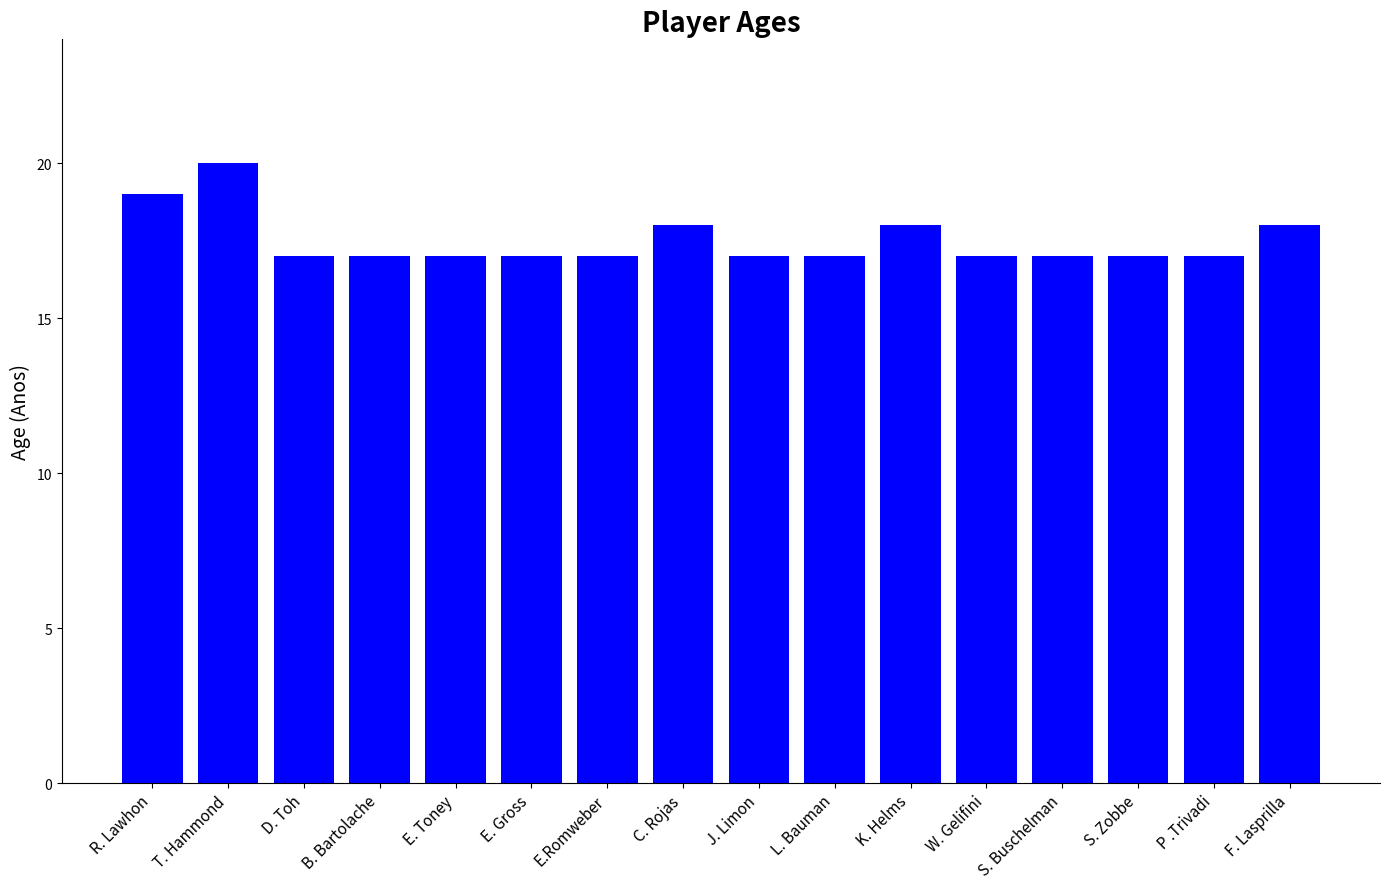

Reading right to left, extract all data points from this chart.

18	17	17	17	17	18	17	17	18	17	17	17	17	17	20	19